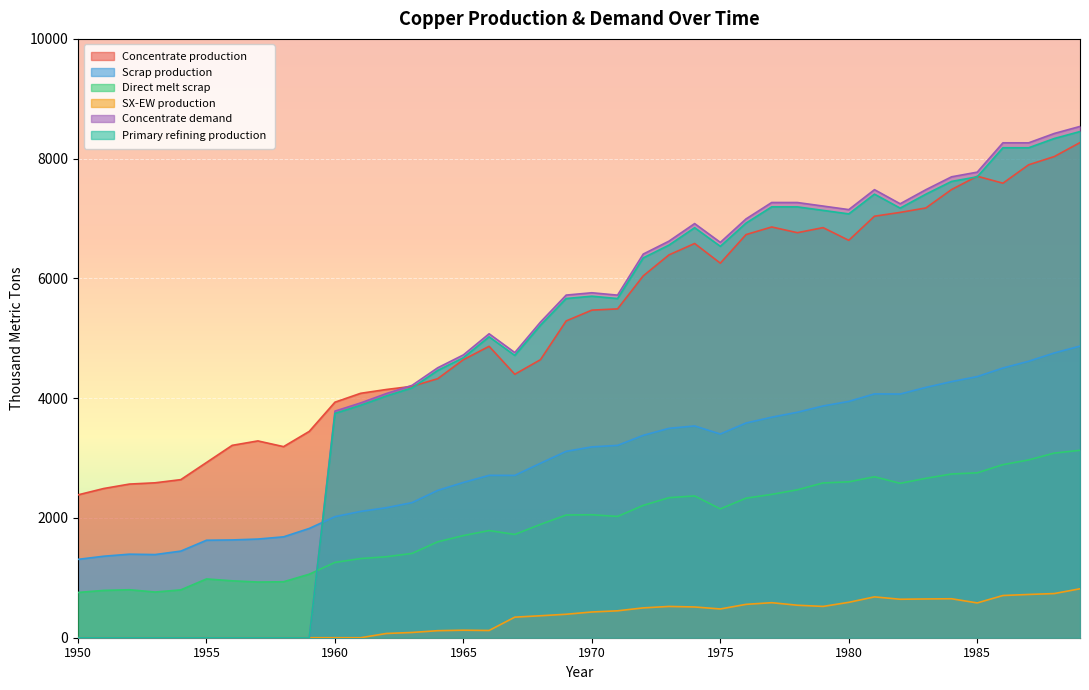

What is the greatest value displayed?

8538.1